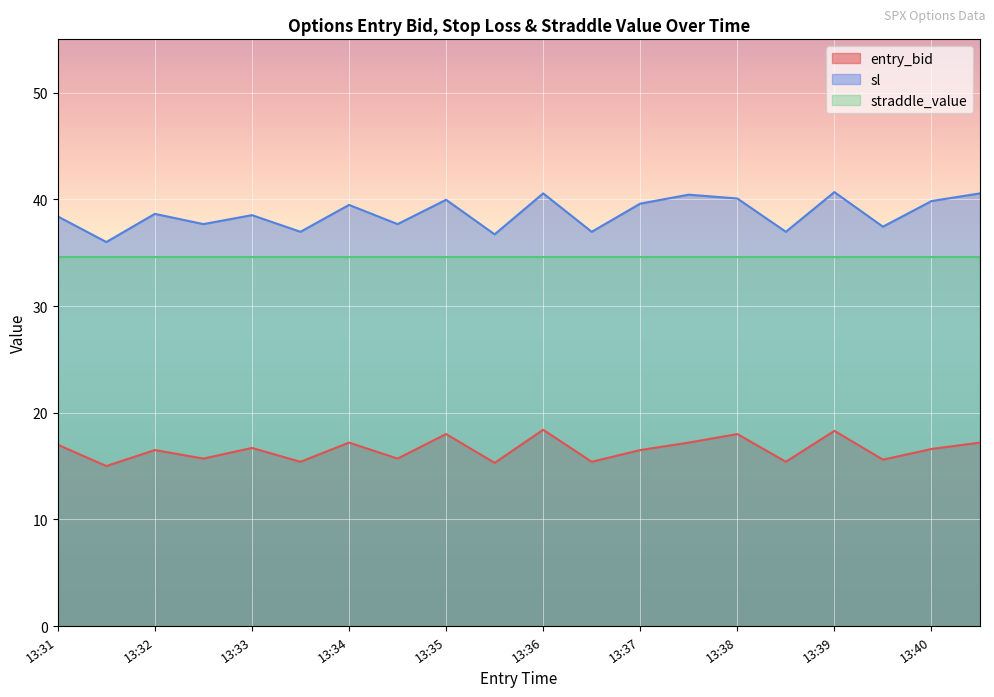

How many lines are shown in the chart?

3